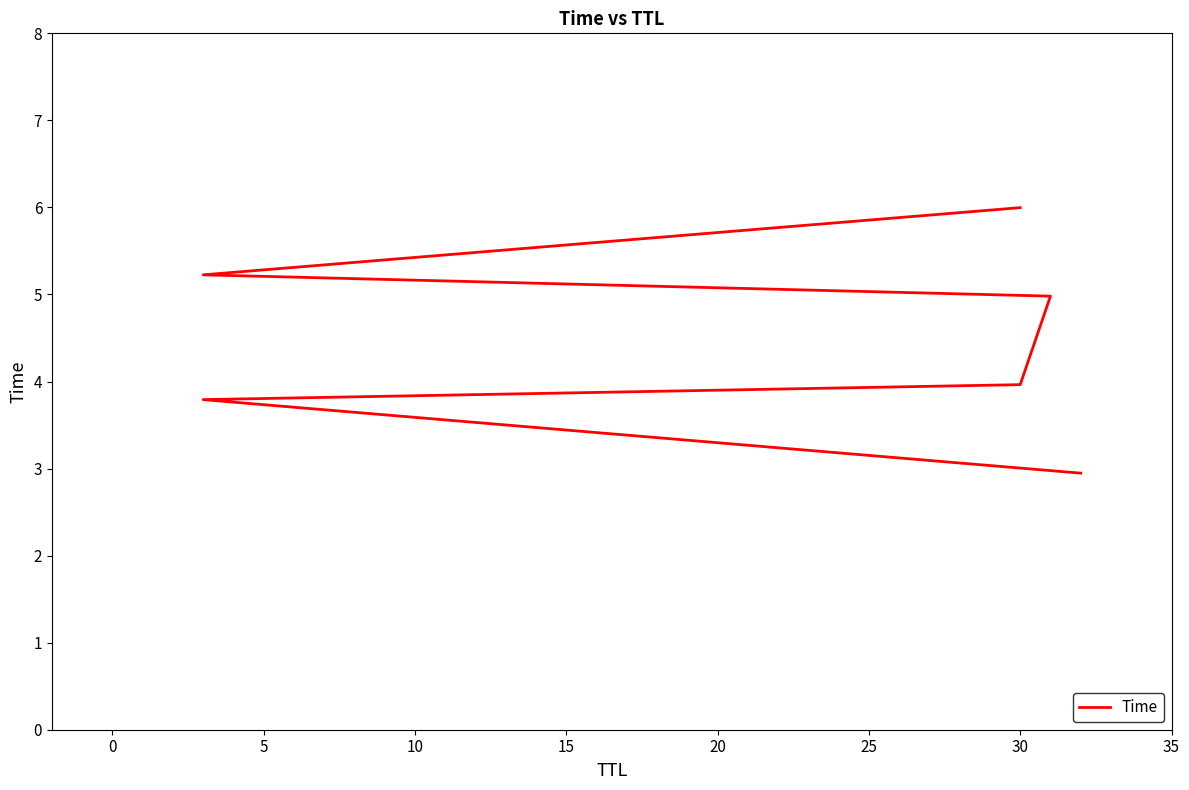

Reading left to right, what are all the values shown in this chart?

2.9	3.8	4.0	5.0	5.2	6.0